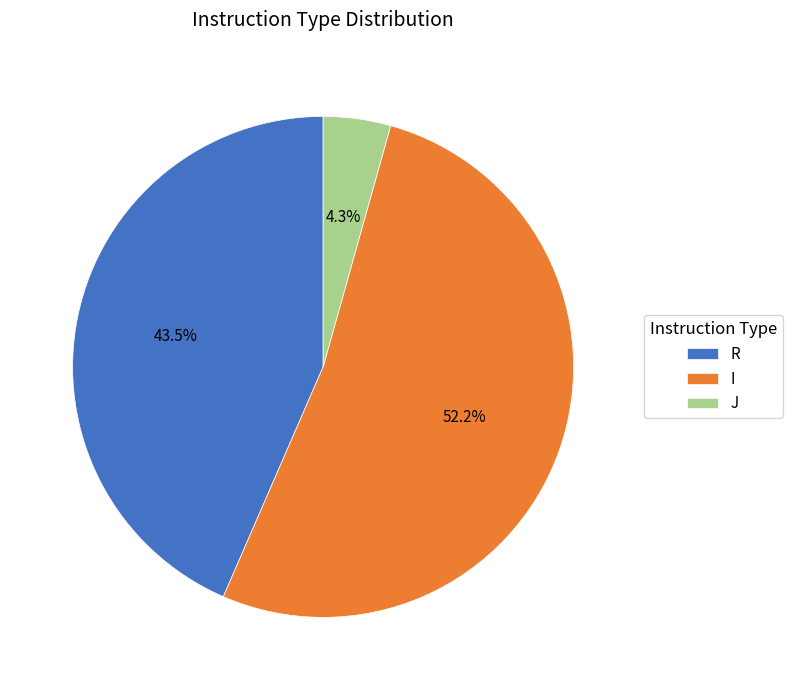

Rank the categories by value from lowest to highest.

J, R, I